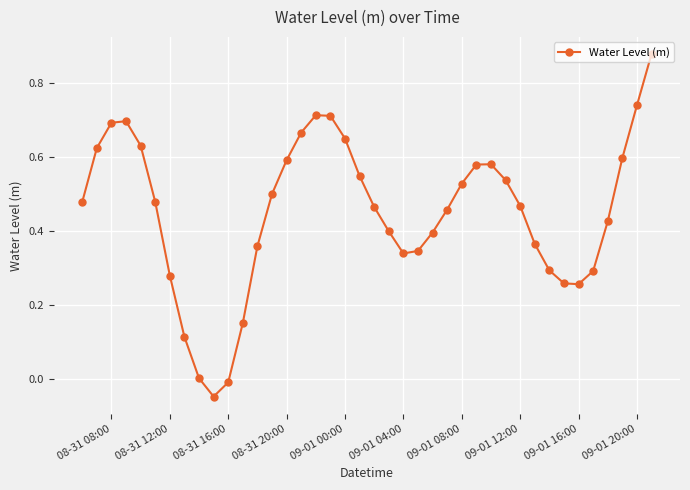

What is the sum of all values?

18.1